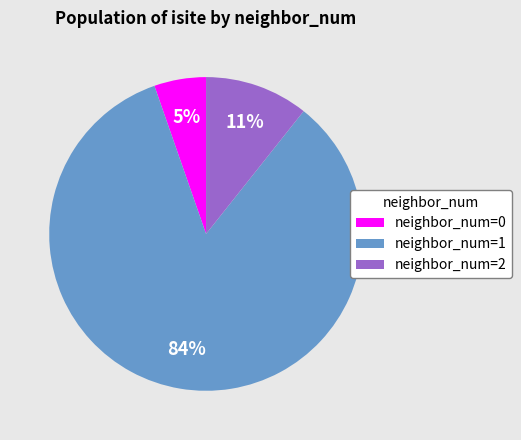

What percentage is the neighbor_num=1 slice, to the nearest percent?

84%